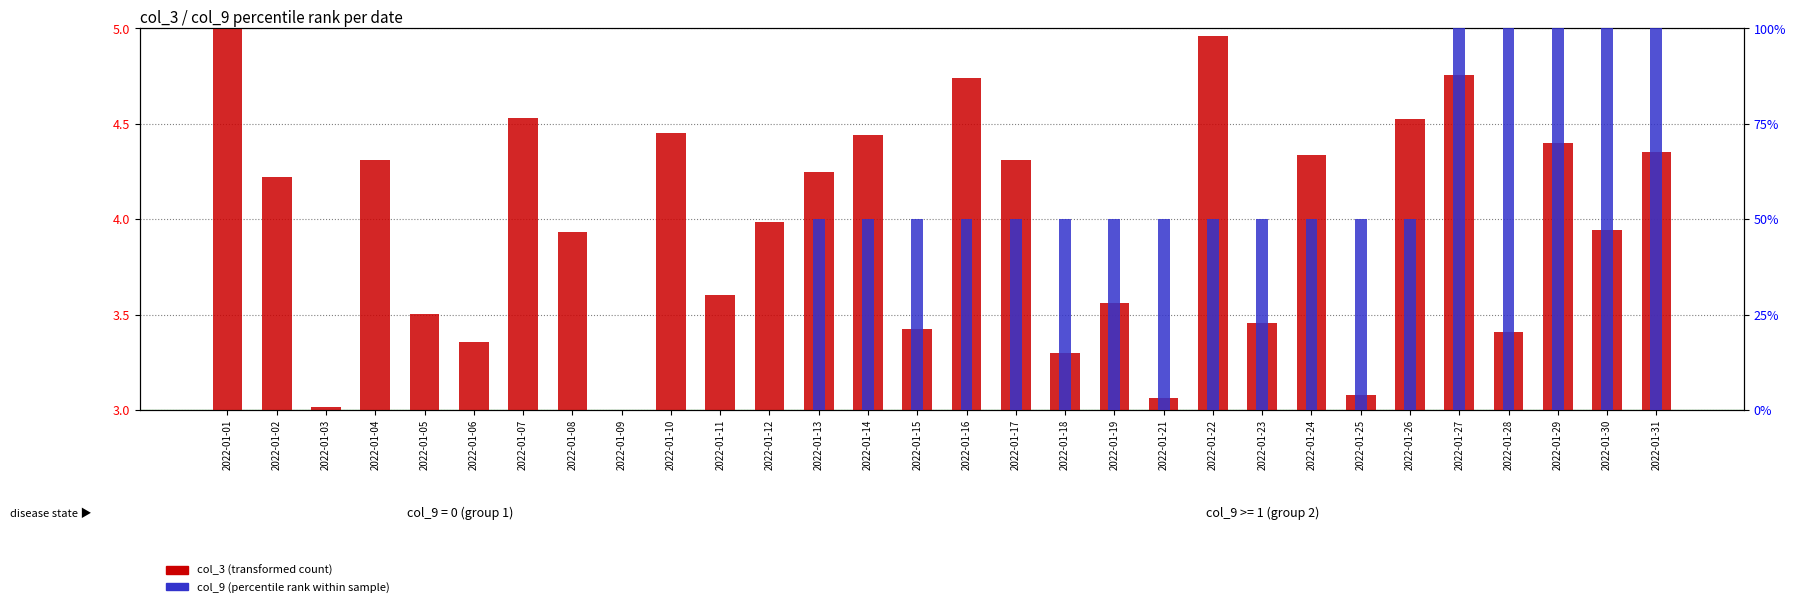

Where is col_9 (percentile rank) nearest to the value 50?

2022-01-13